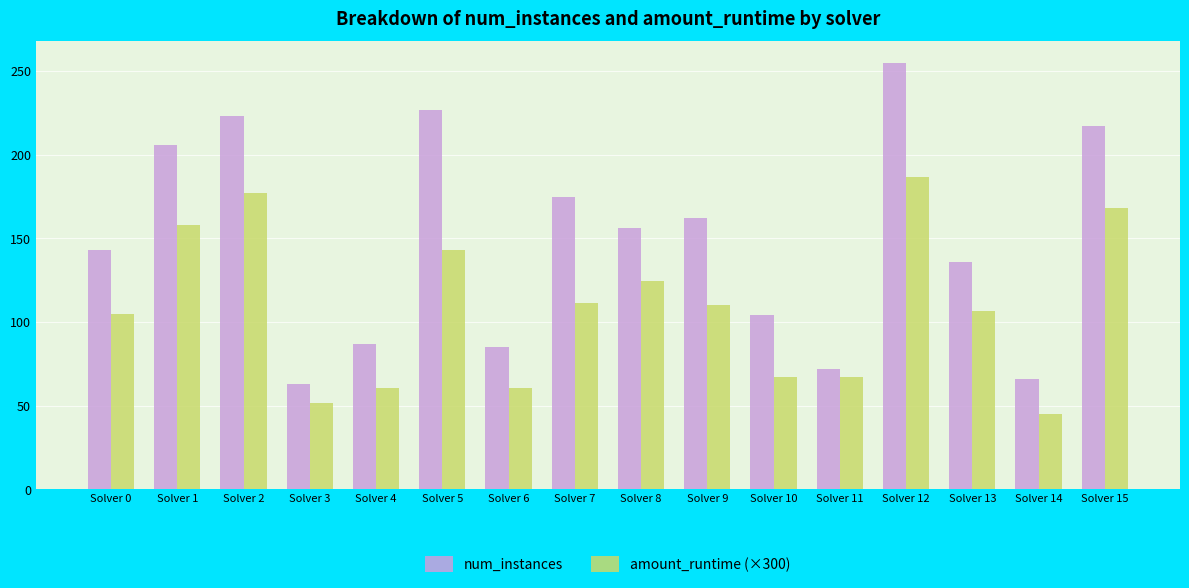

What is the value of the amount_runtime (×300) bar at the 6th from the left?

143.0